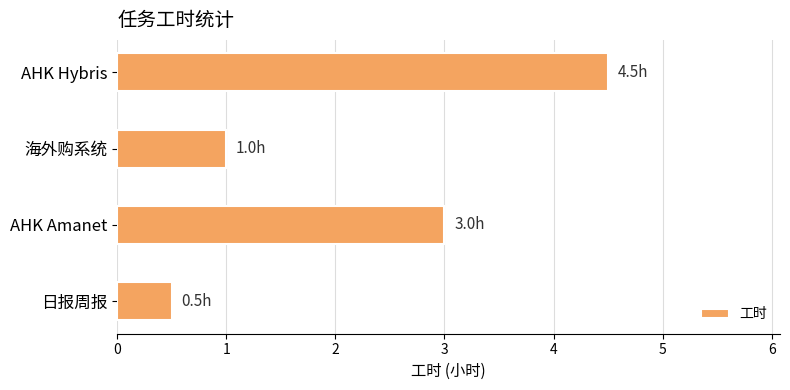

What is the change in value from AHK Amanet to 日报周报?

-2.5